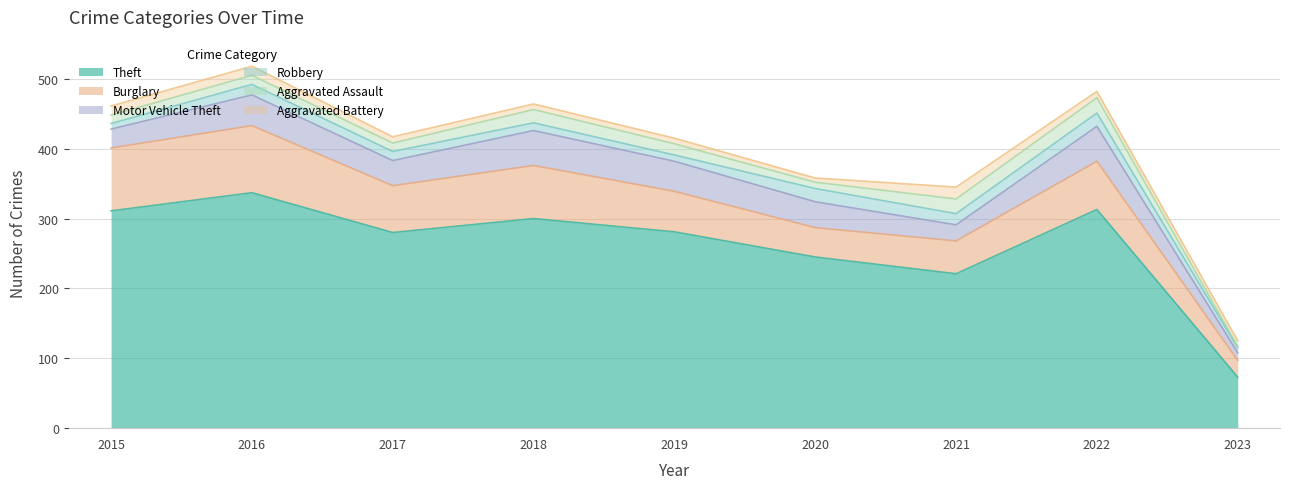

Which series has the widest spread of values?

Theft